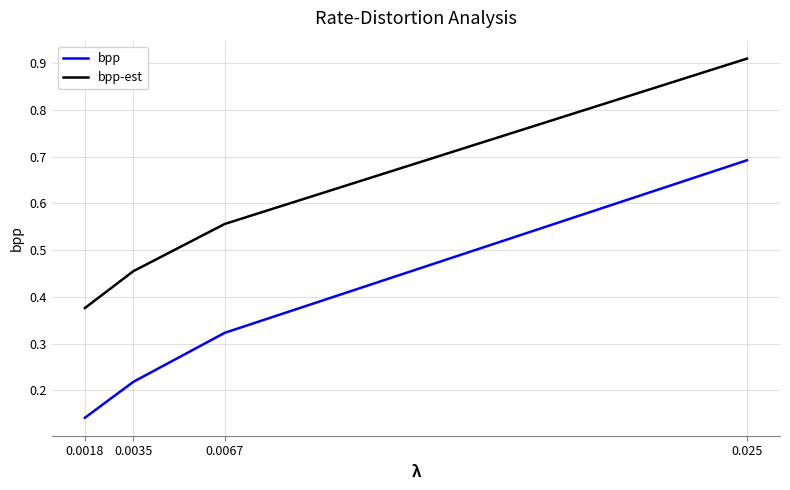

Which series changed the most between 0.0018 and 0.0035?

bpp-est